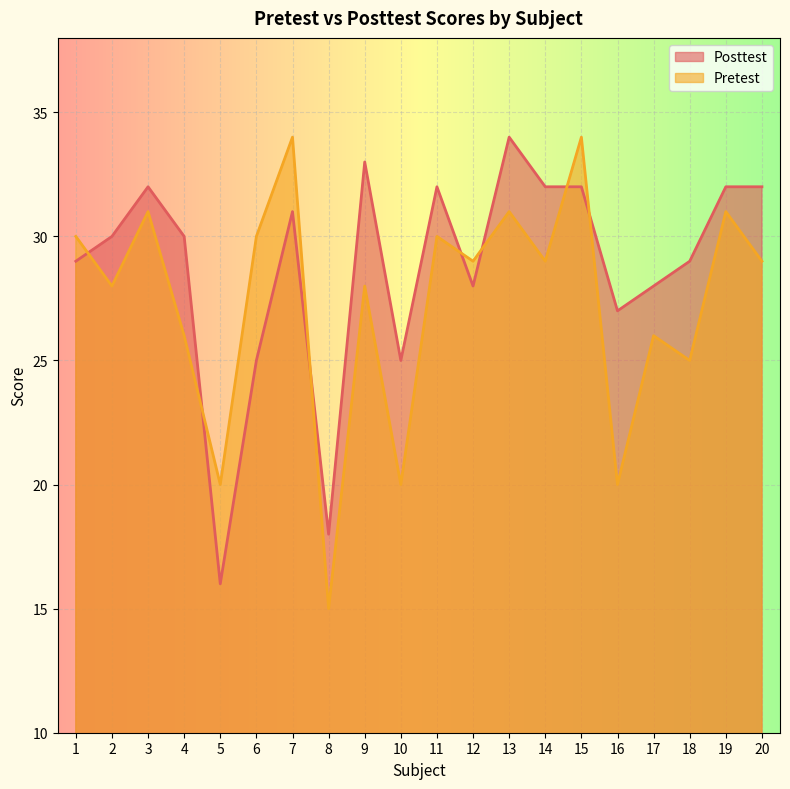

True or false: Pretest has more than 1 points higher than both neighbors.

True